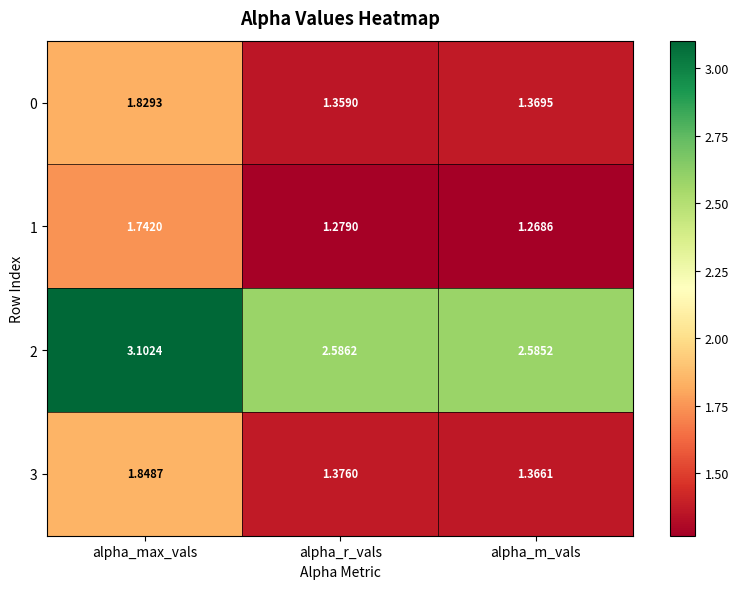

Rank the categories by 3 value from highest to lowest.

alpha_max_vals, alpha_r_vals, alpha_m_vals